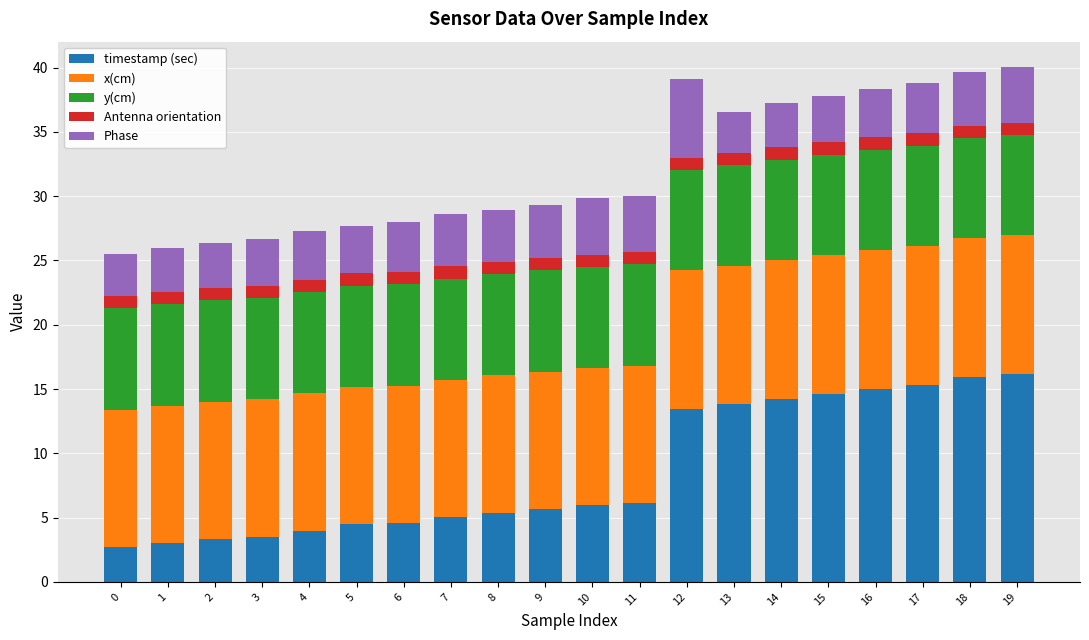

What is the total value across all series at 15?

37.8